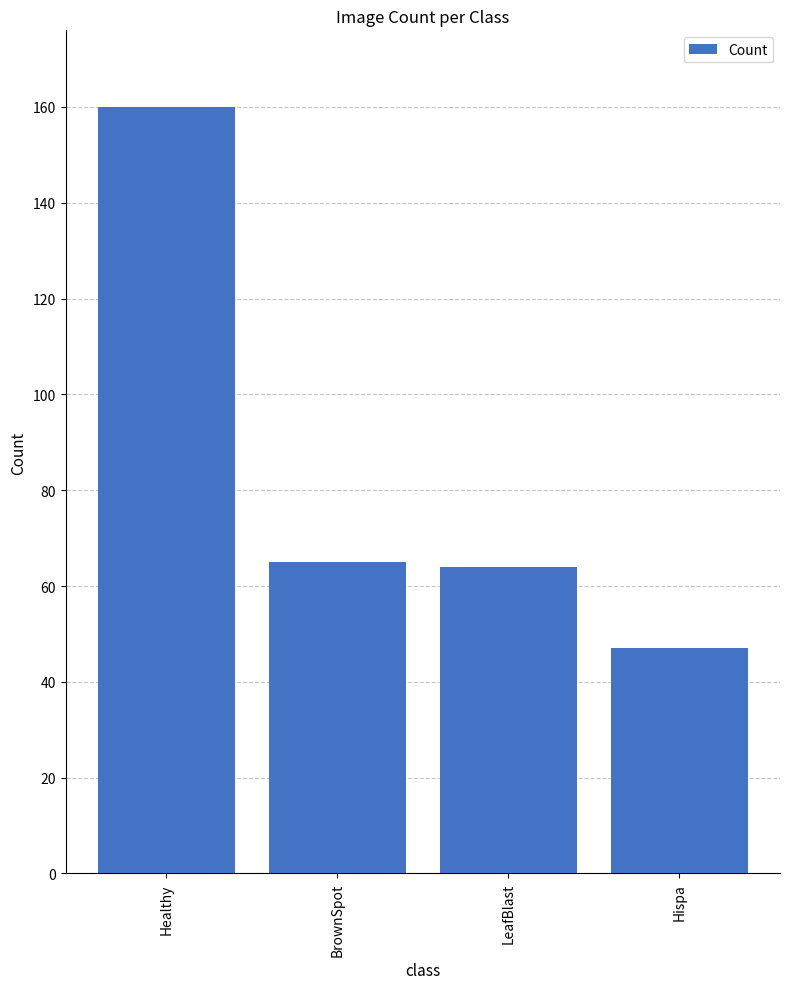

What is the difference between the maximum and minimum values?

113